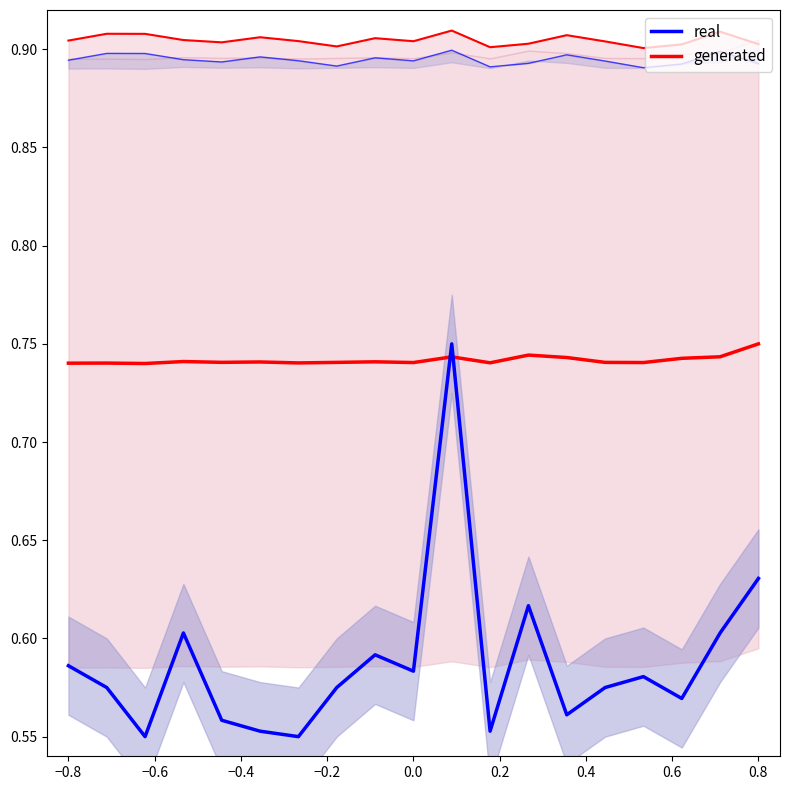

Rank the series by their average value, from lowest to highest.

real, generated